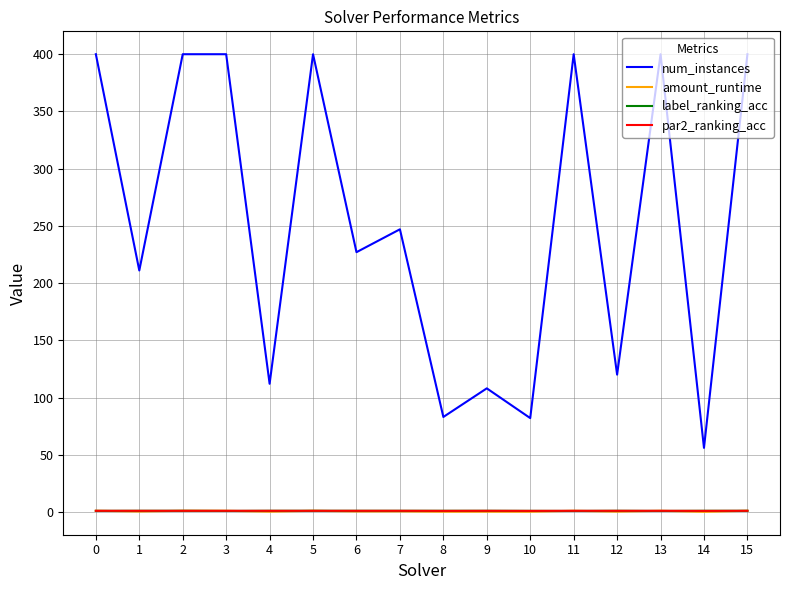

The value of num_instances at 8 is 138.6. True or false?

False